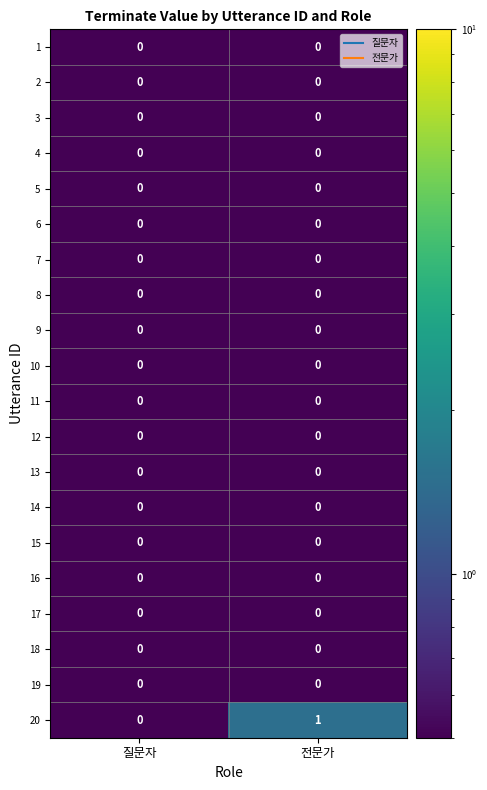

What is the smallest value displayed?

0